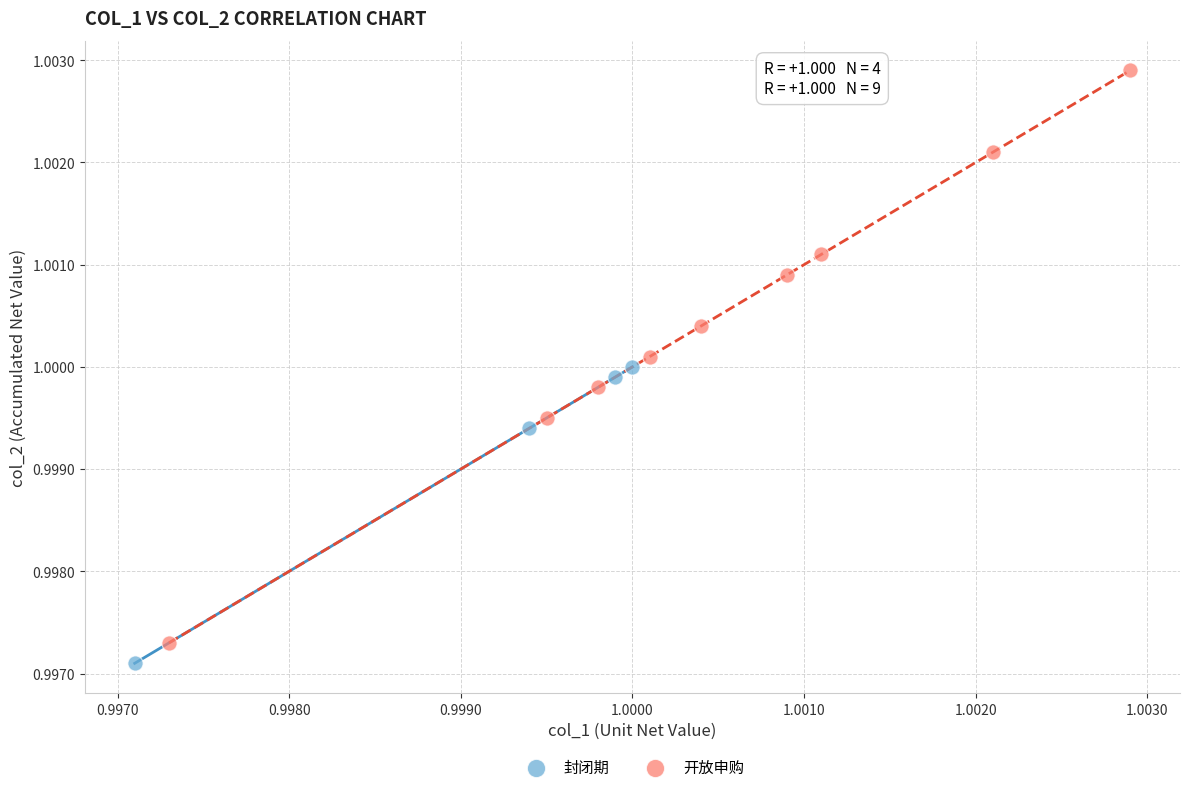

Which series contains the highest Y value?

开放申购